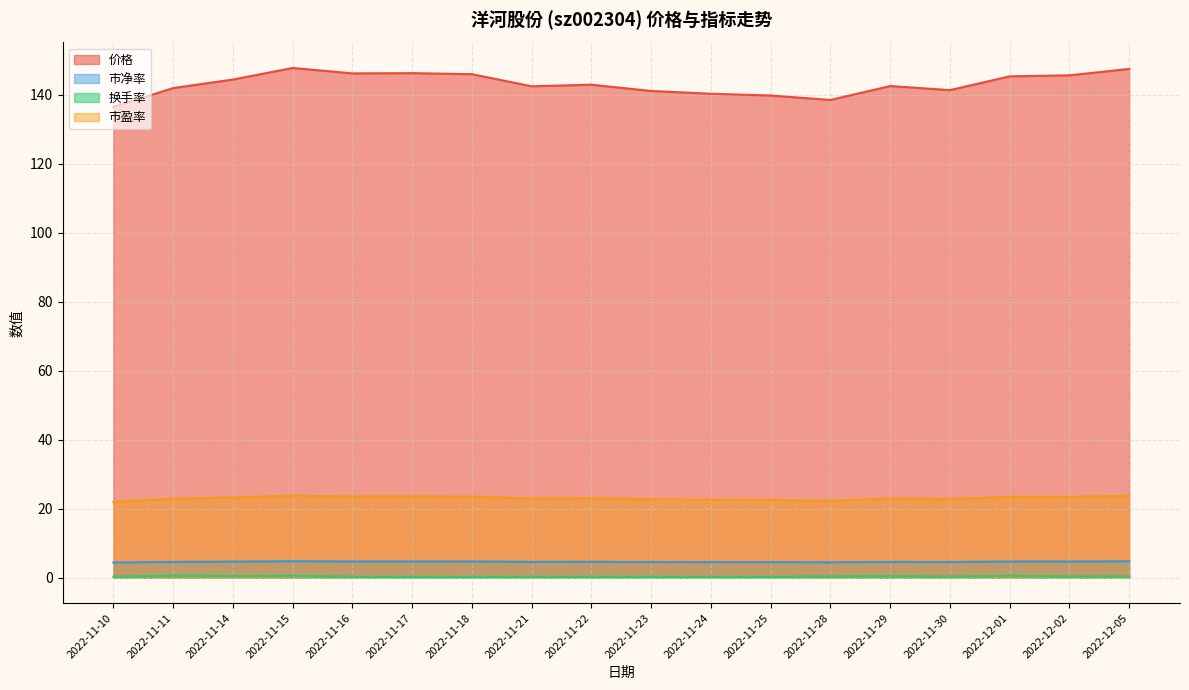

What is the value of the 换手率 point at the 12th from the left?

0.2